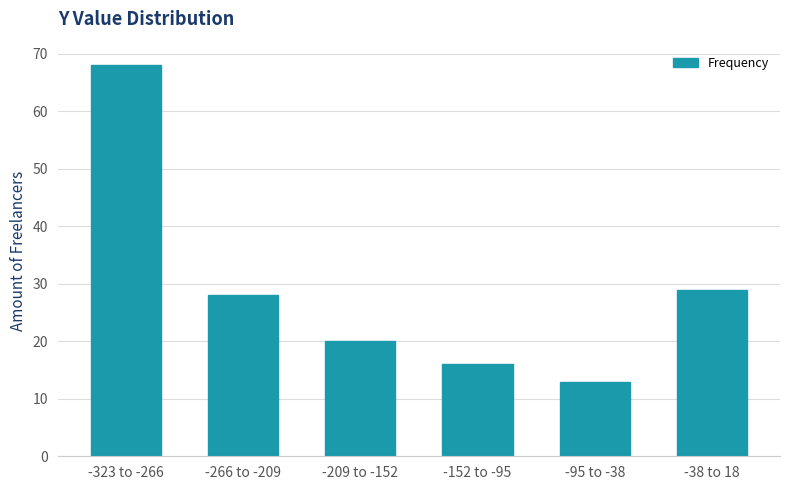

Reading left to right, transcribe all the data shown in this chart.

68	28	20	16	13	29